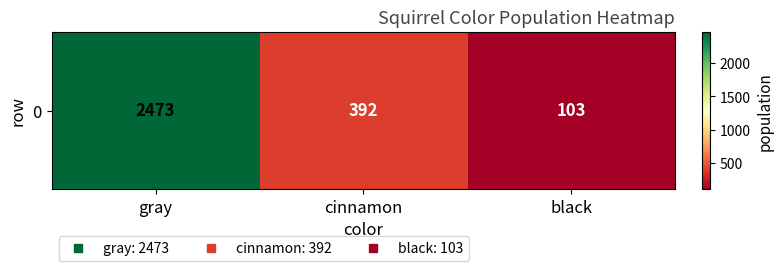

Rank the categories by value from lowest to highest.

black, cinnamon, gray